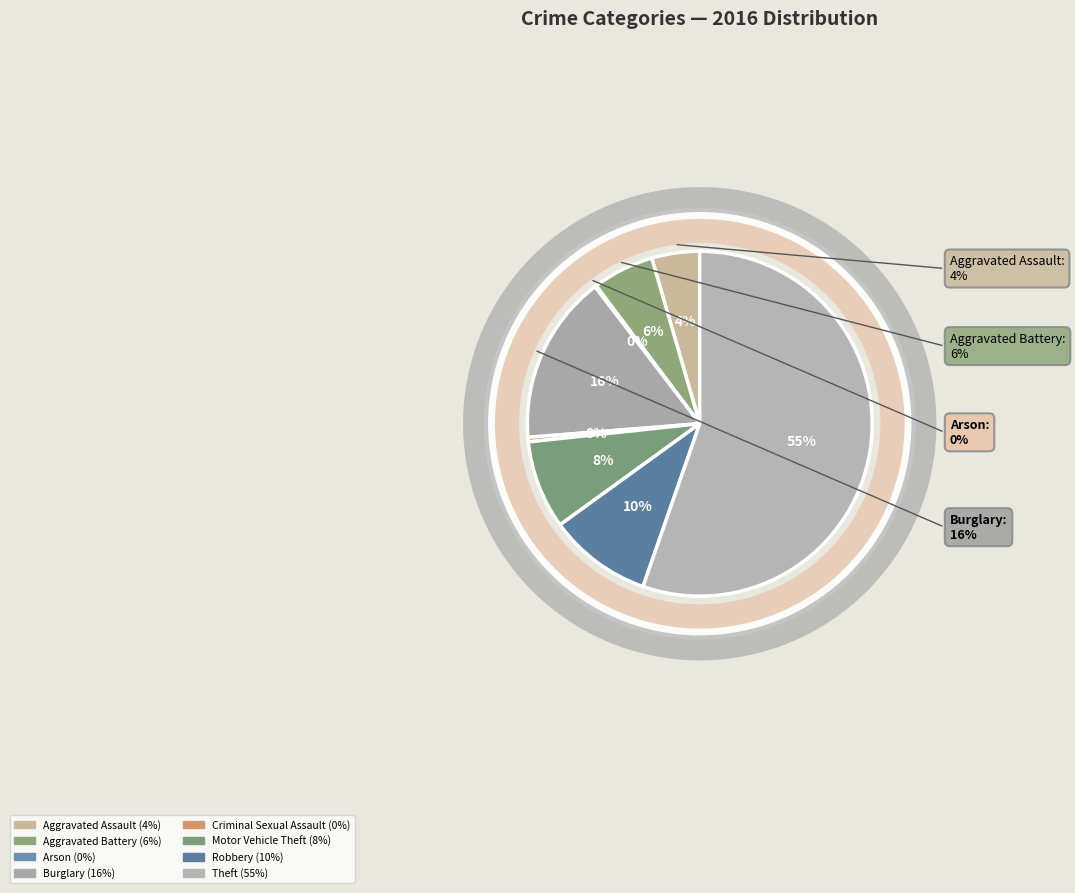

Is the sum of Aggravated Assault and Theft greater than half?

Yes